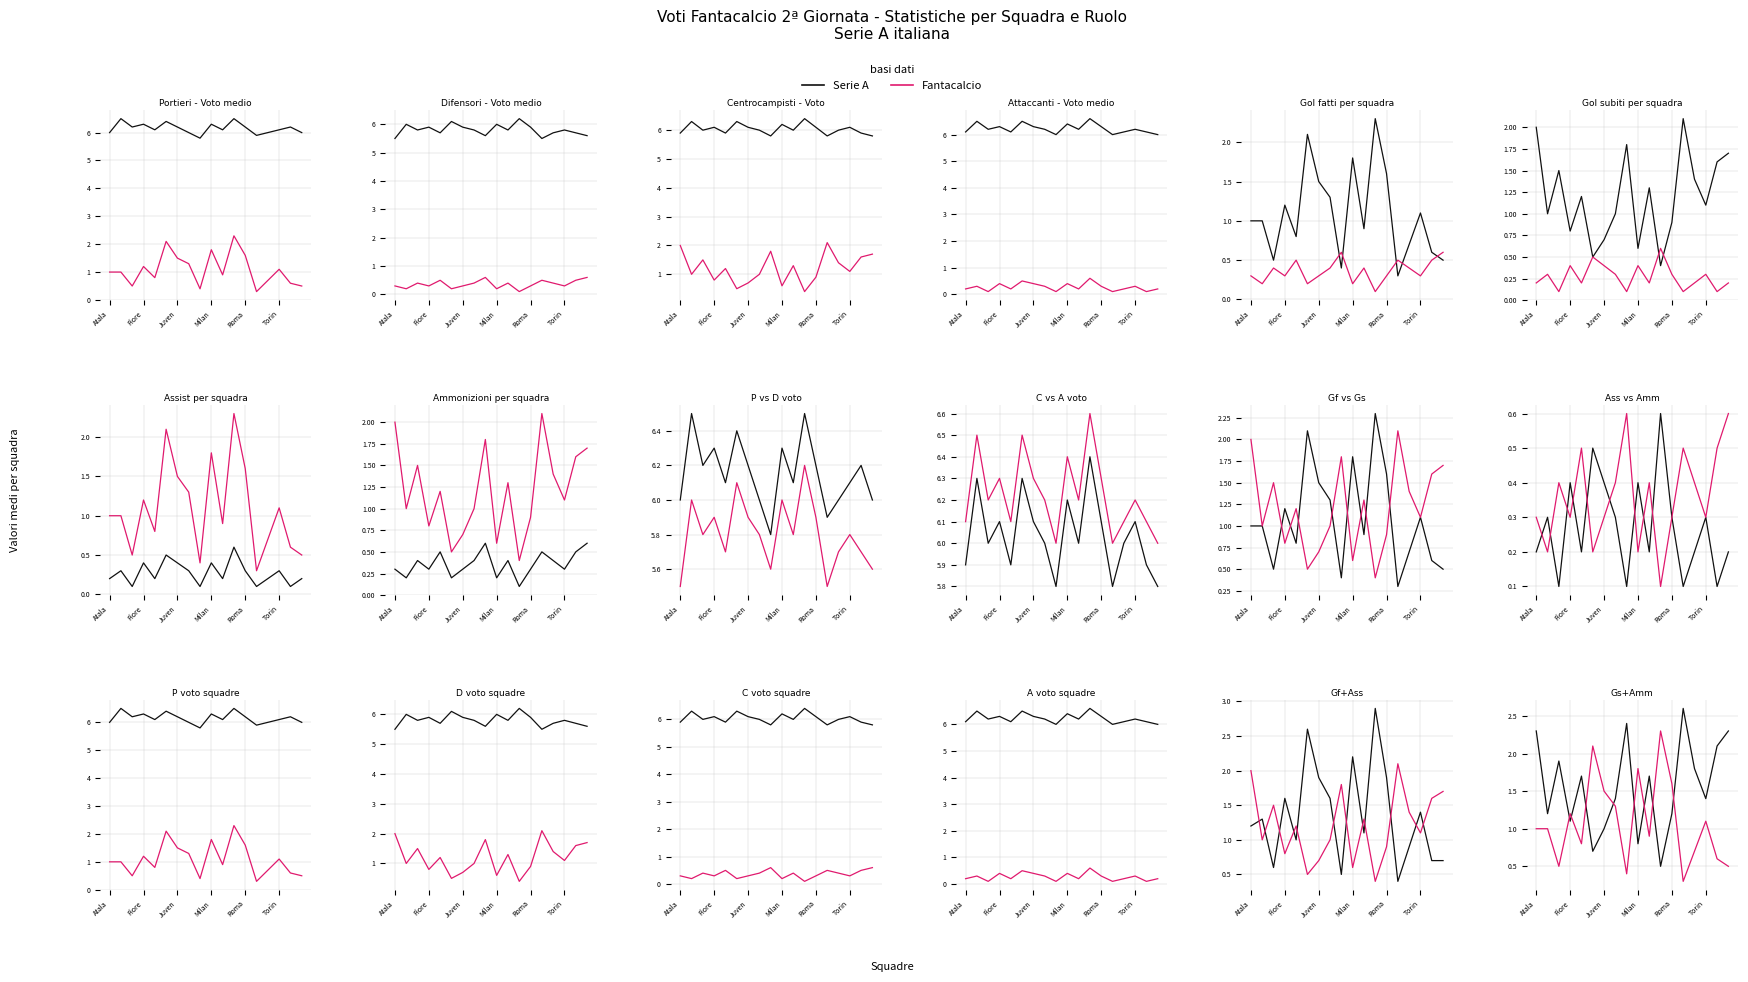

Reading right to left, what are all the values shown in this chart?

Serie A: 2.3	2.1	1.4	1.8	2.6	1.2	0.5	1.7	0.8	2.4	1.4	1.0	0.7	1.7	1.1	1.9	1.2	2.3
Fantacalcio: 0.5	0.6	1.1	0.7	0.3	1.6	2.3	0.9	1.8	0.4	1.3	1.5	2.1	0.8	1.2	0.5	1.0	1.0